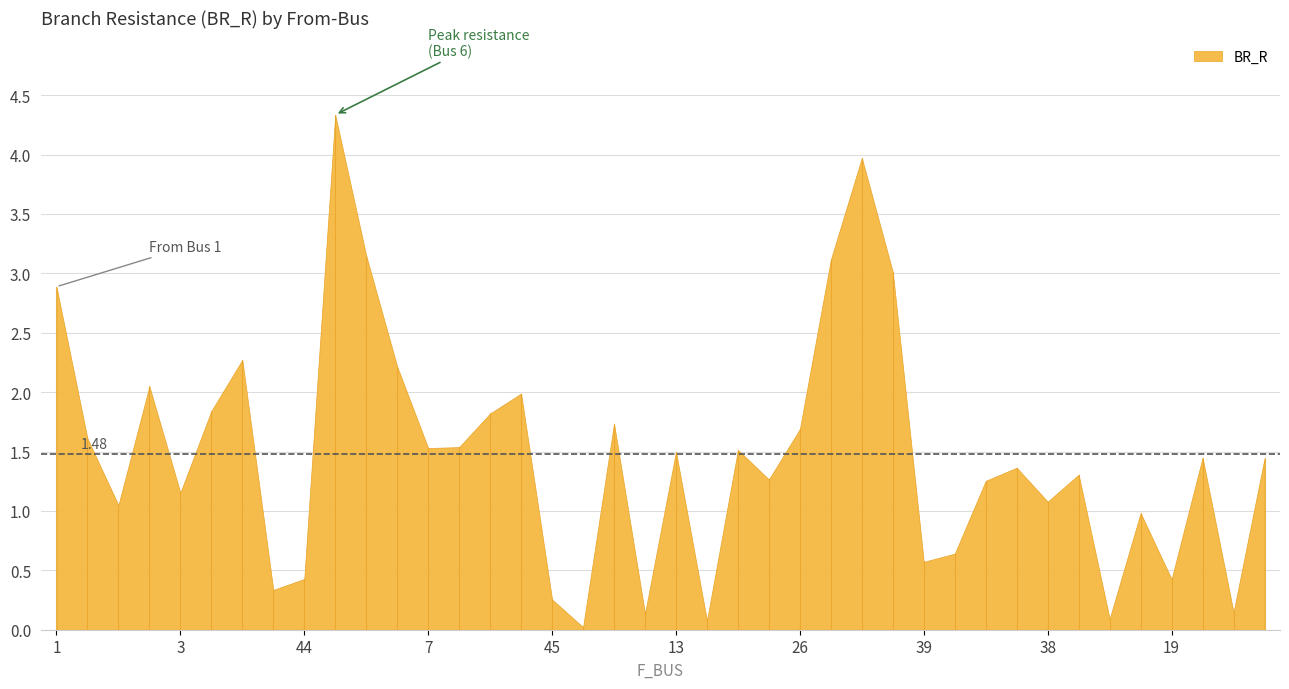

What is the difference between the maximum and minimum values?

4.3